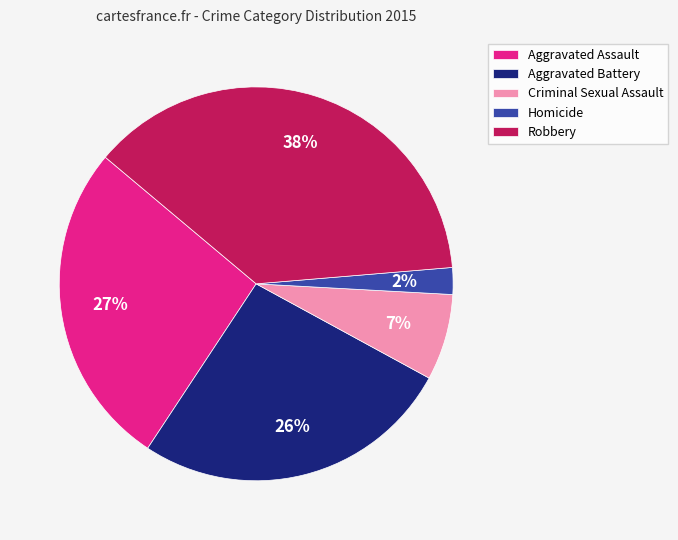

How many segments does this pie chart have?

5